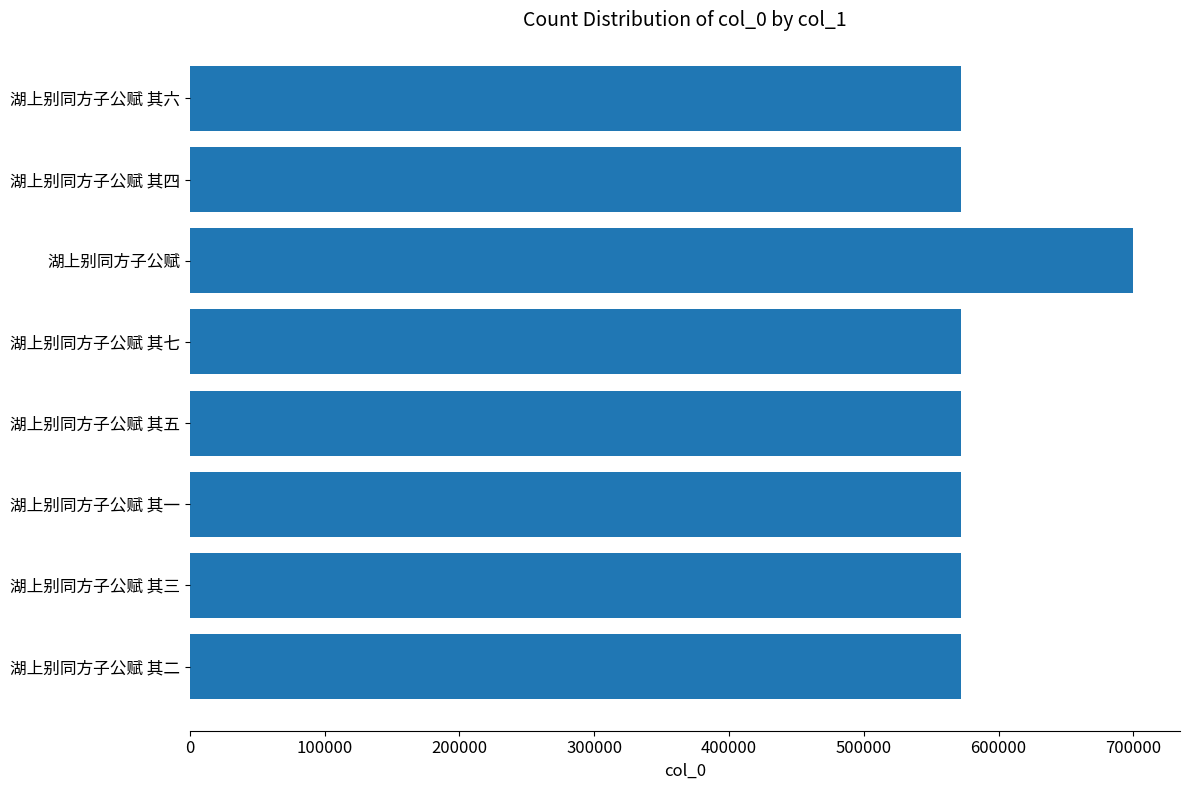

Which has a higher value, 湖上别同方子公赋 其七 or 湖上别同方子公赋?

湖上别同方子公赋